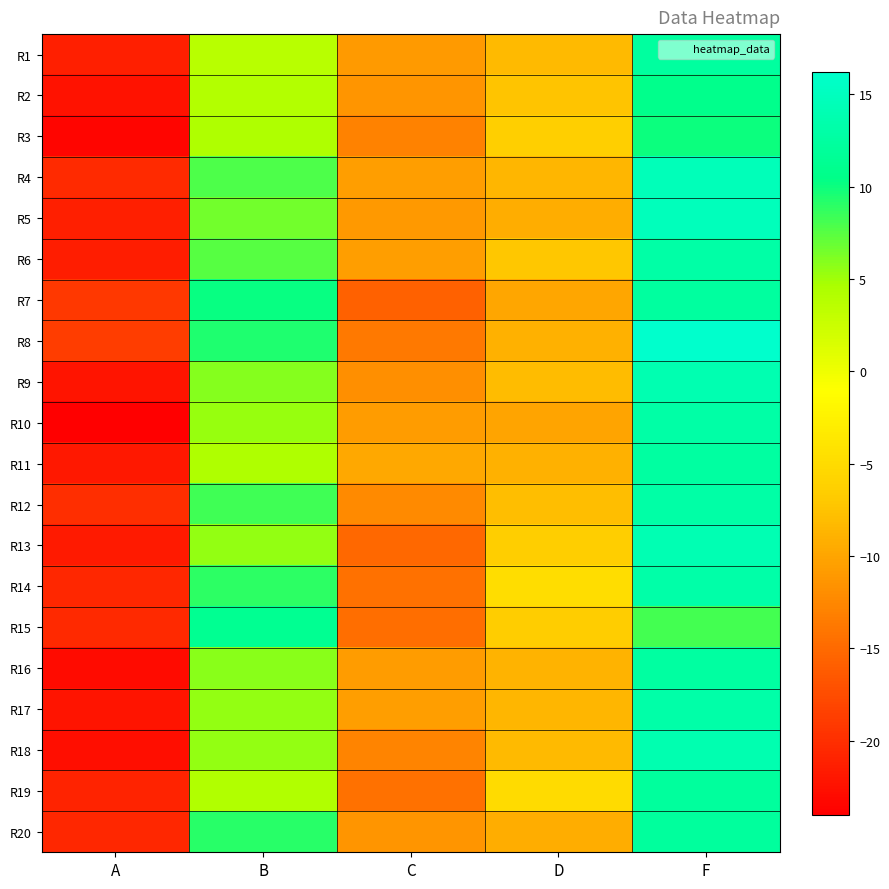

What is the total value across all series at C?

-245.0